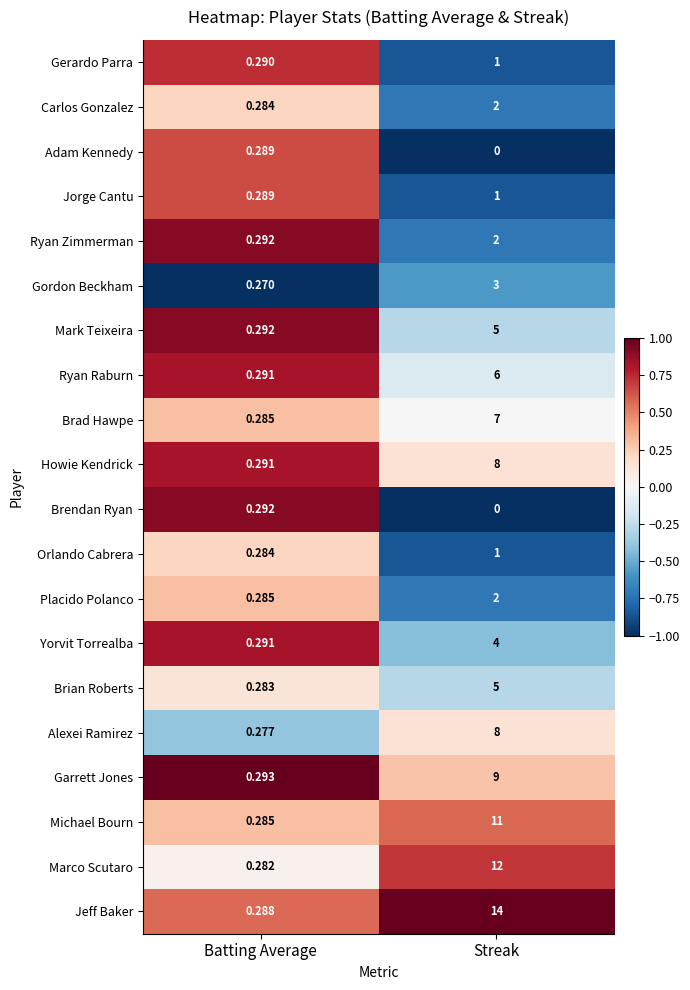

List the labels in order of Garrett Jones value, largest first.

Streak, Batting Average